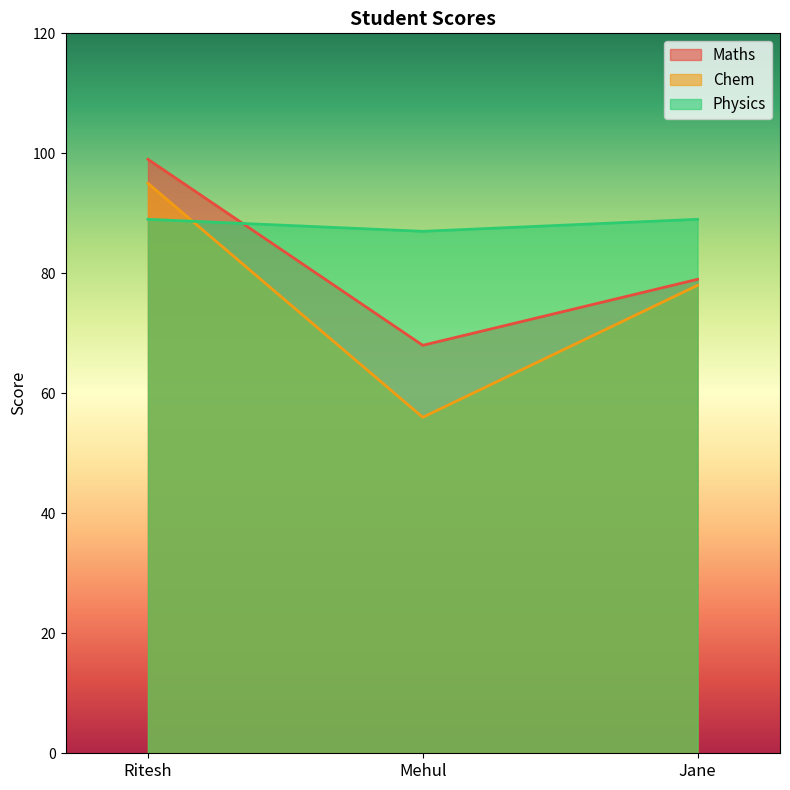

The Physics series shows 87 at Mehul. True or false?

True